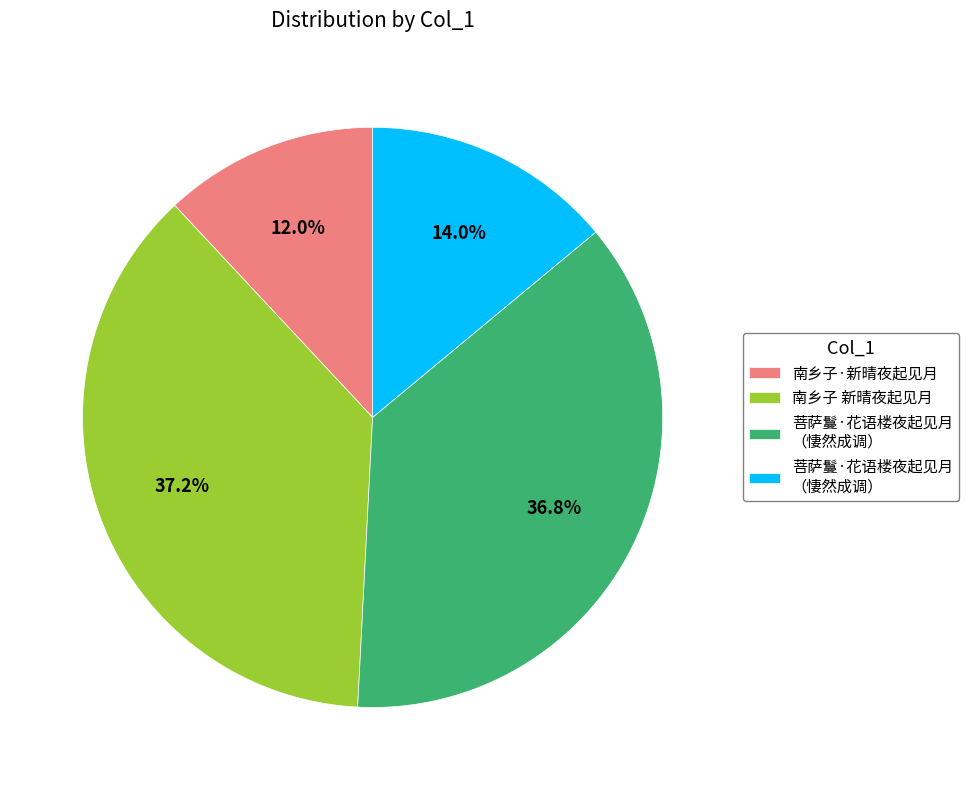

Is there a majority slice in this chart?

No